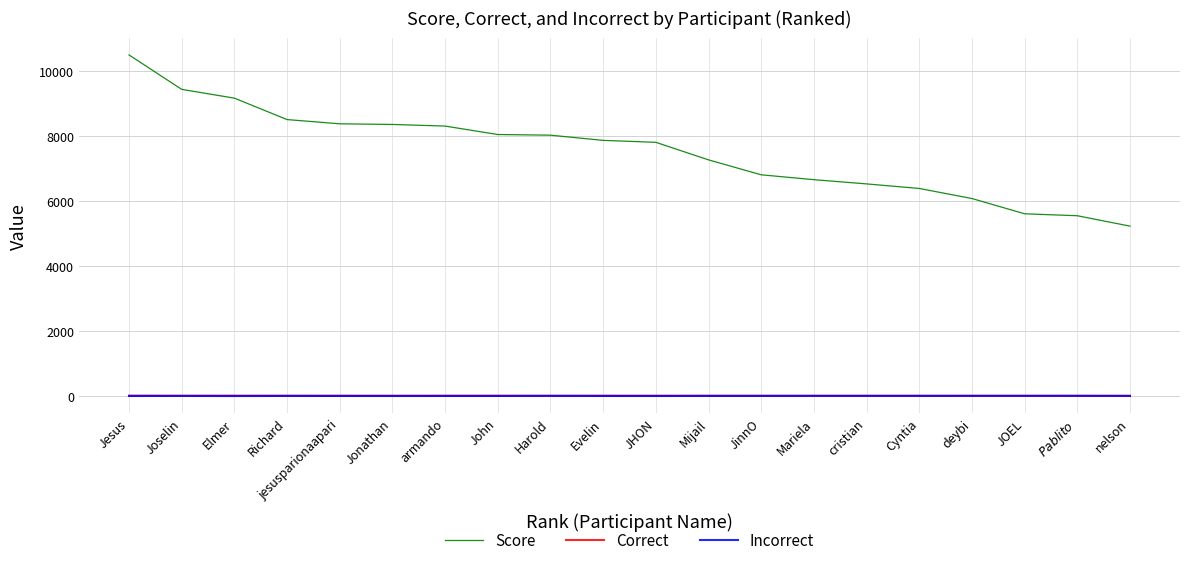

Is it true that Incorrect equals 4 at Mariela?

True